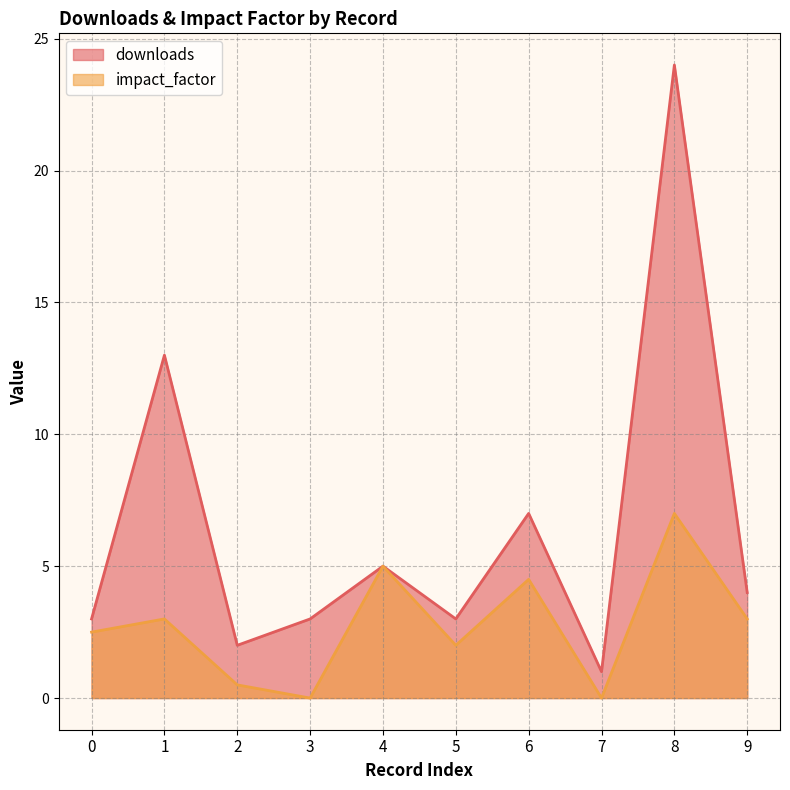

What is the greatest value displayed?

24.0